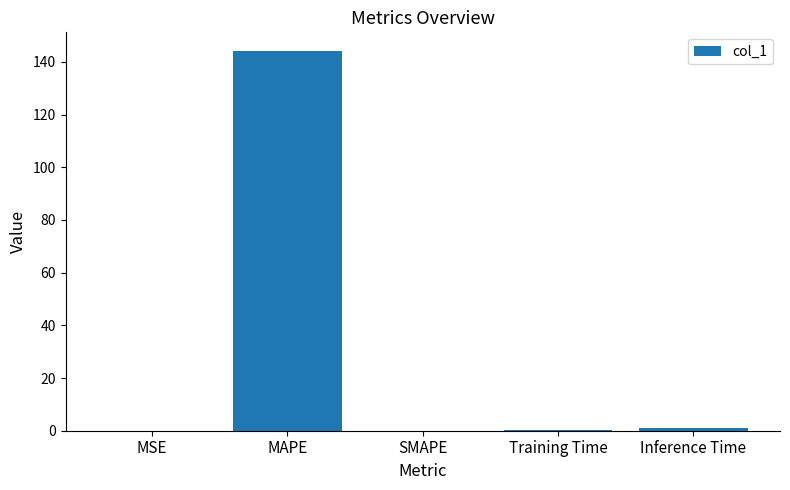

Which has a higher value, MAPE or Inference Time?

MAPE